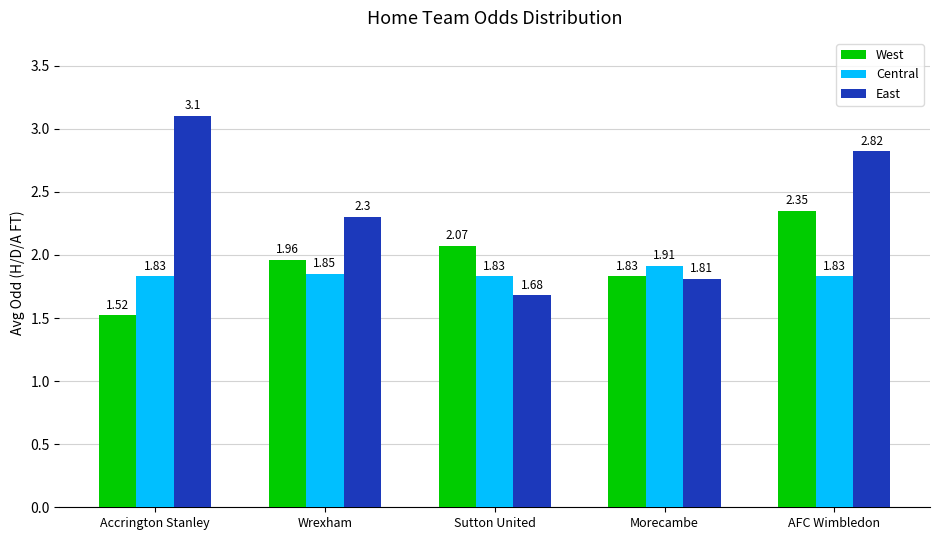

What is the difference between the East values at Sutton United and AFC Wimbledon?

1.1